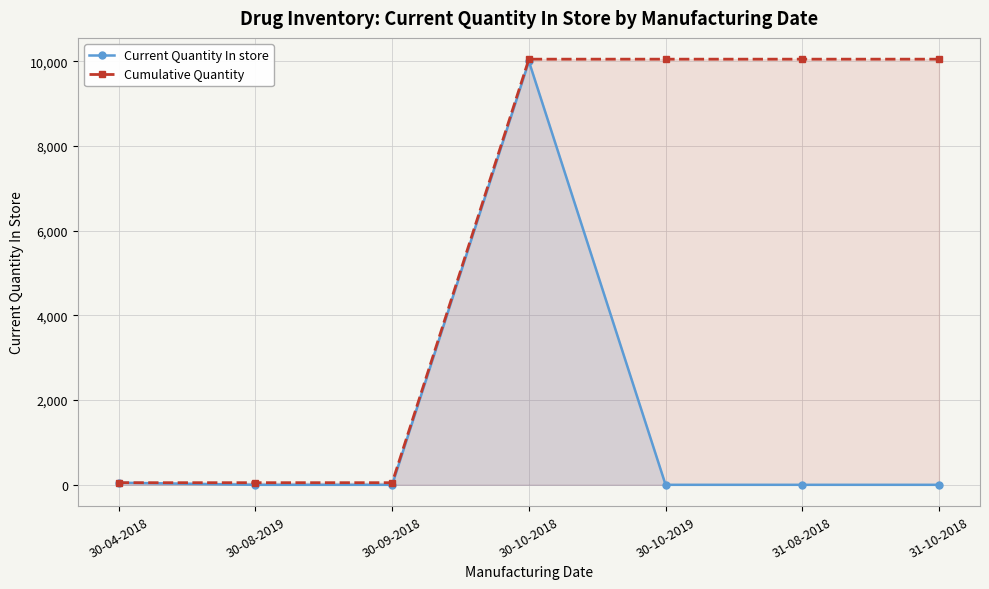

True or false: Cumulative Quantity and Current Quantity In store intersect in this chart.

False